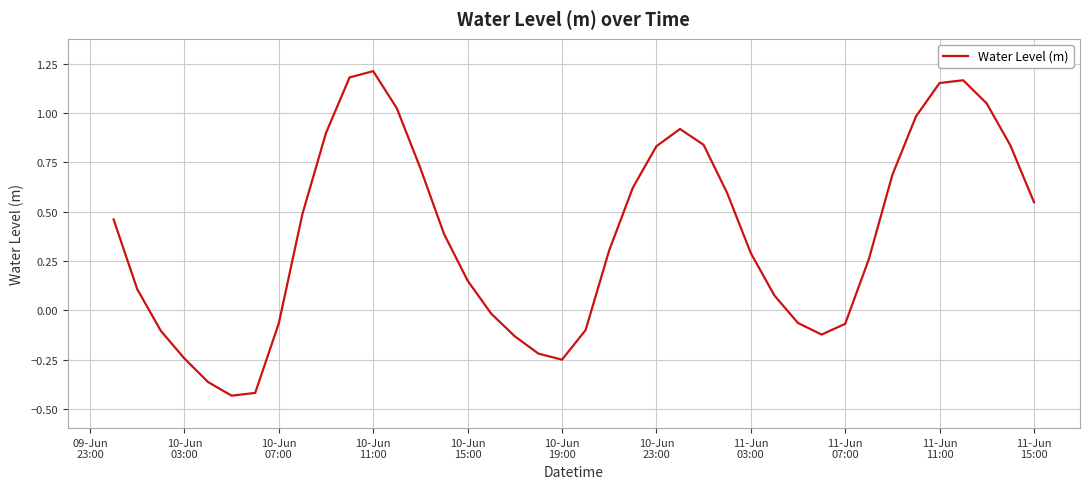

What is the difference between the maximum and minimum values?

1.6